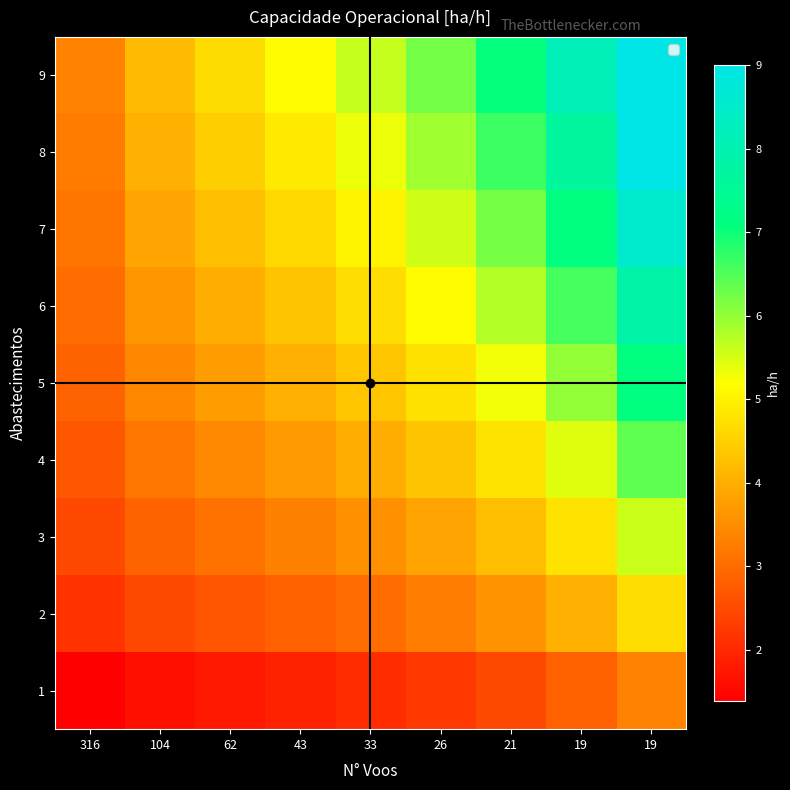

Rank the series at 33 from lowest to highest value.

1, 2, 3, 4, 5, 6, 7, 8, 9